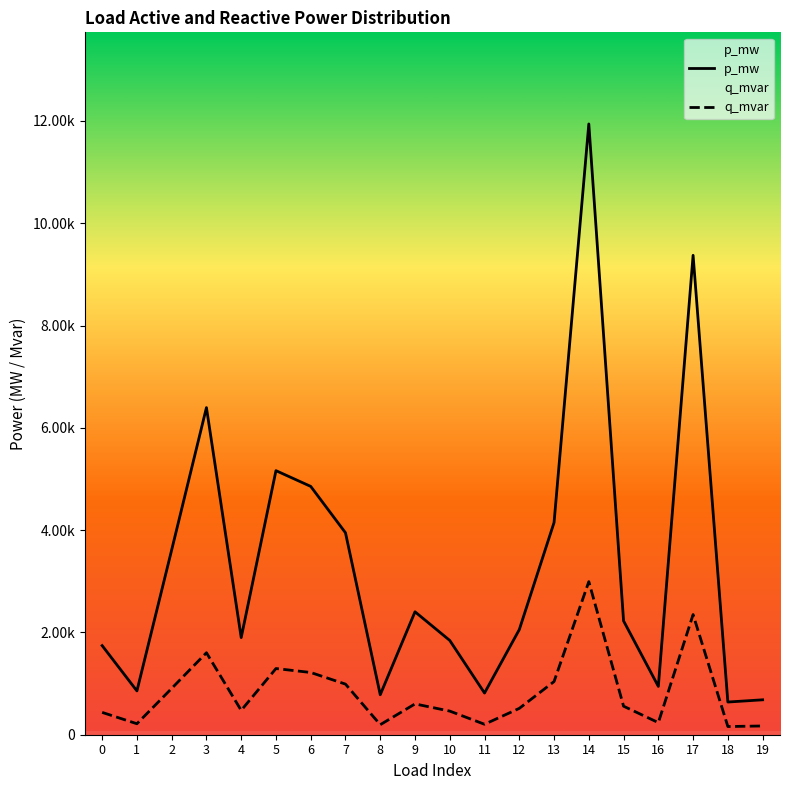

List the labels in order of p_mw value, largest first.

14, 17, 3, 5, 6, 13, 7, 2, 9, 15, 12, 4, 10, 0, 16, 1, 11, 8, 19, 18